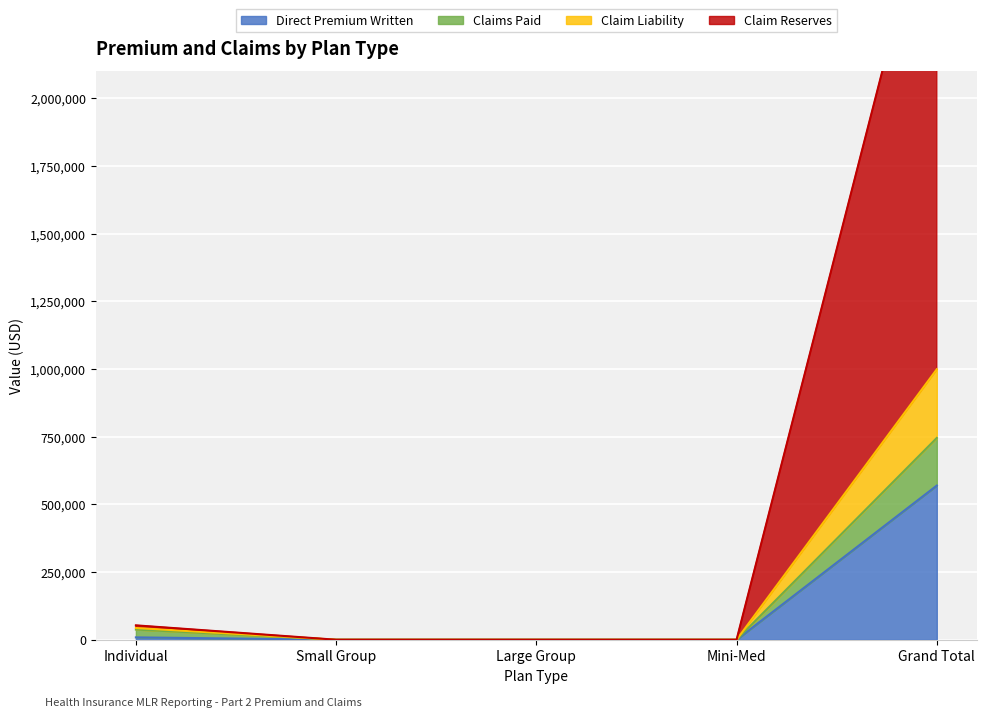

Which has a higher value, Large Group or Grand Total?

Grand Total